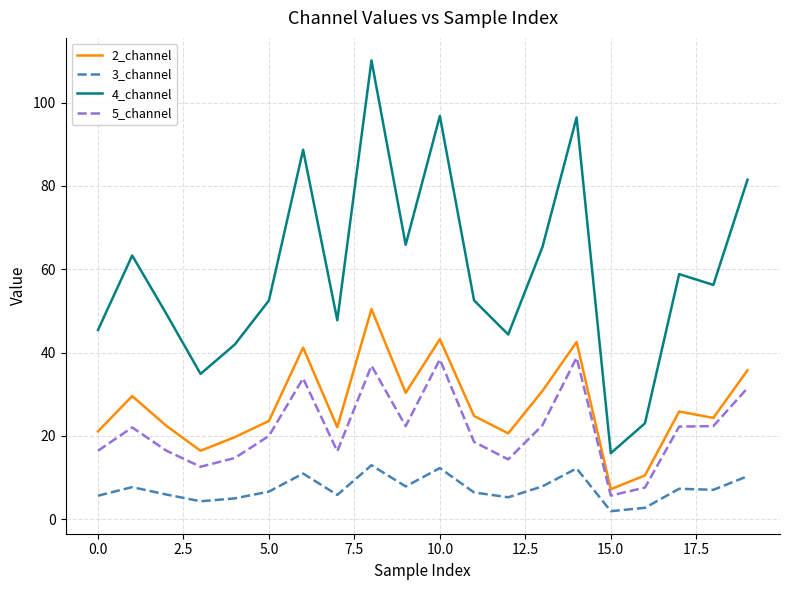

Rank the series by their maximum value, from highest to lowest.

4_channel, 2_channel, 5_channel, 3_channel